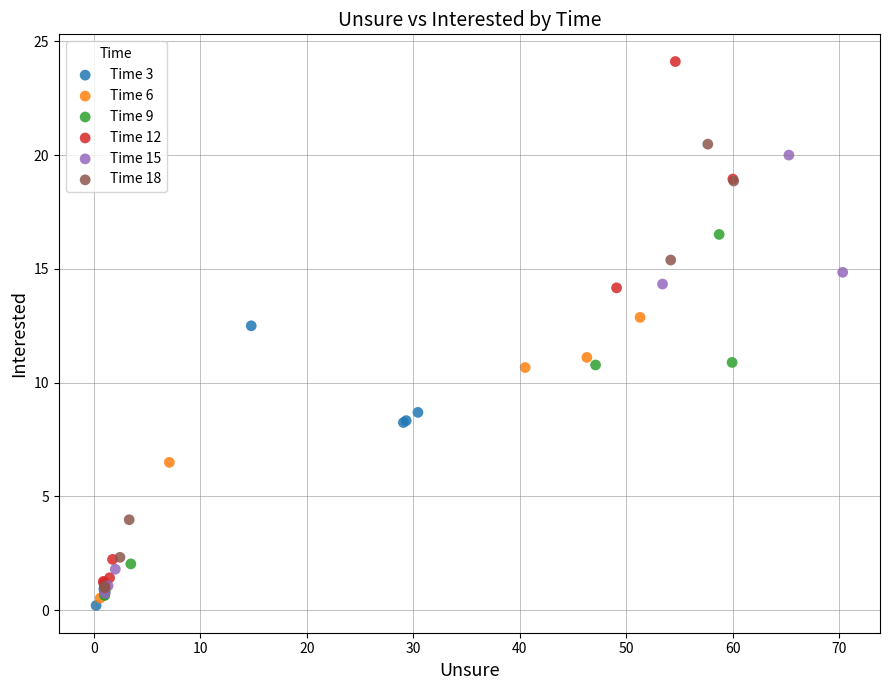

Which series has the widest spread of Y values?

Time 12